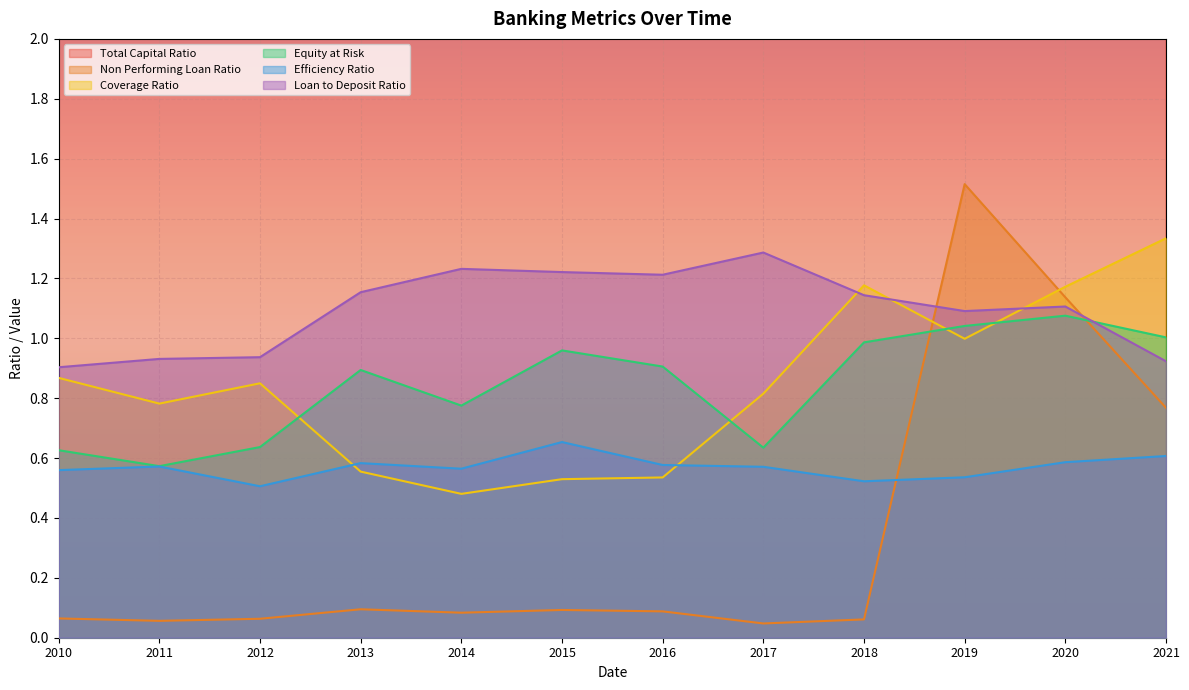

The value of Coverage Ratio at 2011 is 0.8. True or false?

True